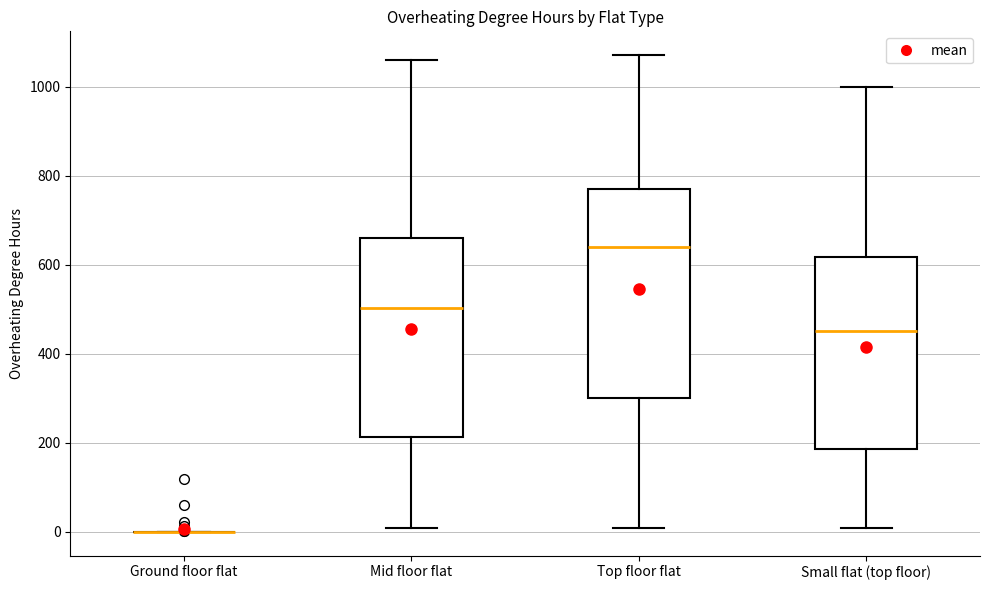

Reading left to right, read every box against the y-axis: the position of its median line, the range the box covers, and the ends of its whiskers. The values are not printed on the chart, so give them approximately, as read against the axis.

Ground floor flat: box collapsed to a line at 0, whiskers 0 to 0
Mid floor flat: median 500, box 220 to 660, whiskers 0 to 1060
Top floor flat: median 640, box 300 to 780, whiskers 0 to 1080
Small flat (top floor): median 460, box 180 to 620, whiskers 0 to 1000